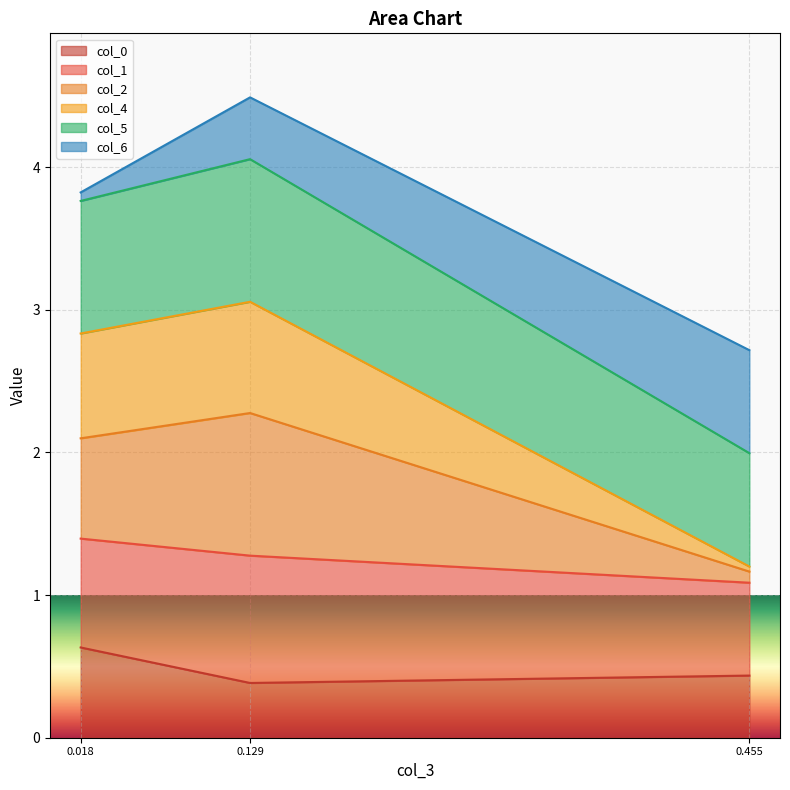

What is the minimum value shown in the chart?

0.4